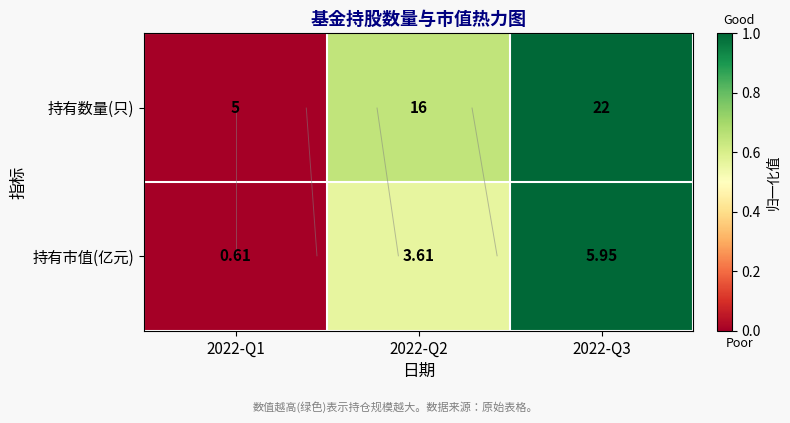

Where is 持有数量(只) nearest to the value 0?

2022-Q1